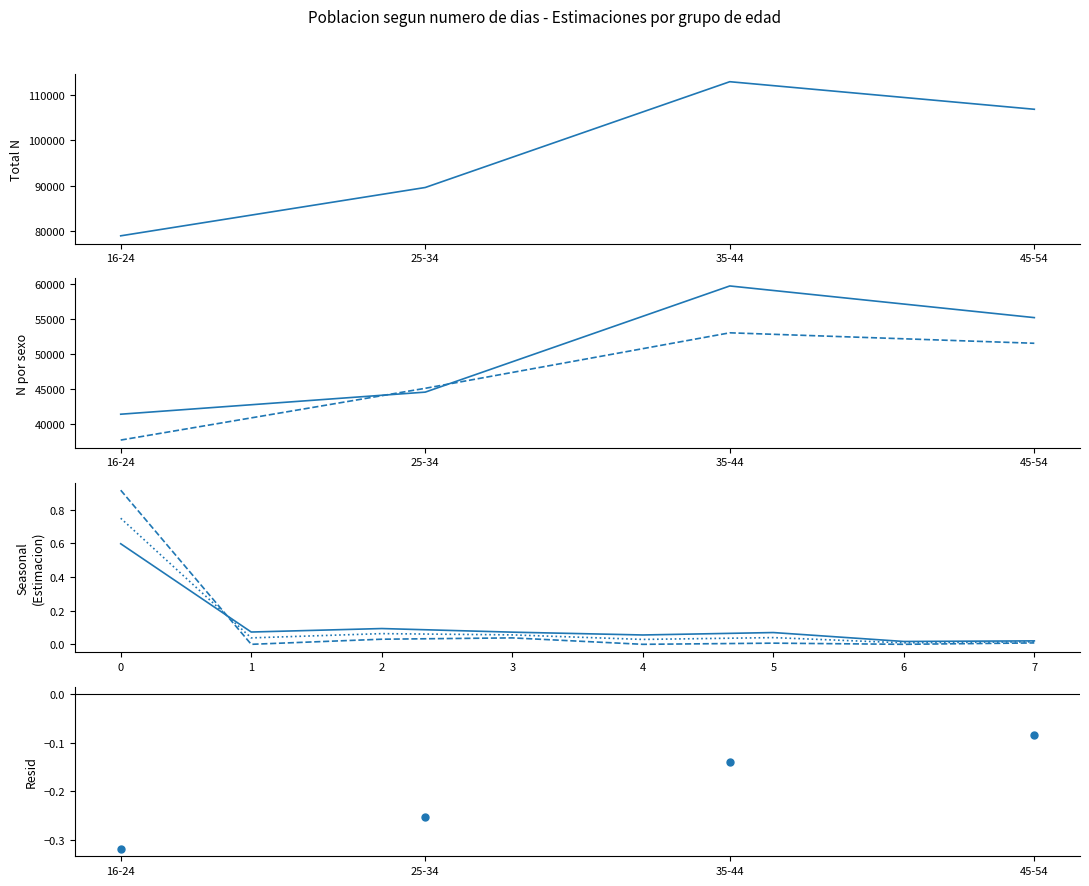

Is the value of Mujer Estimacion puntual (dias 0) at 45-54 greater than the value of Total N (estimada) at 25-34?

No